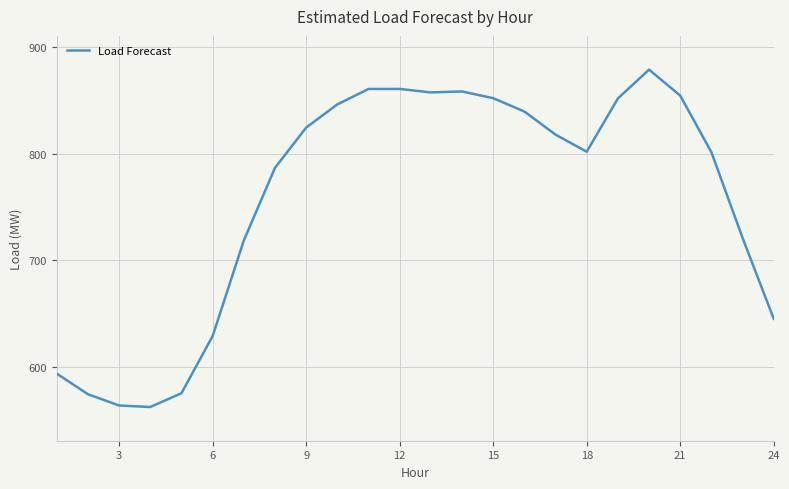

How many lines are shown in the chart?

1